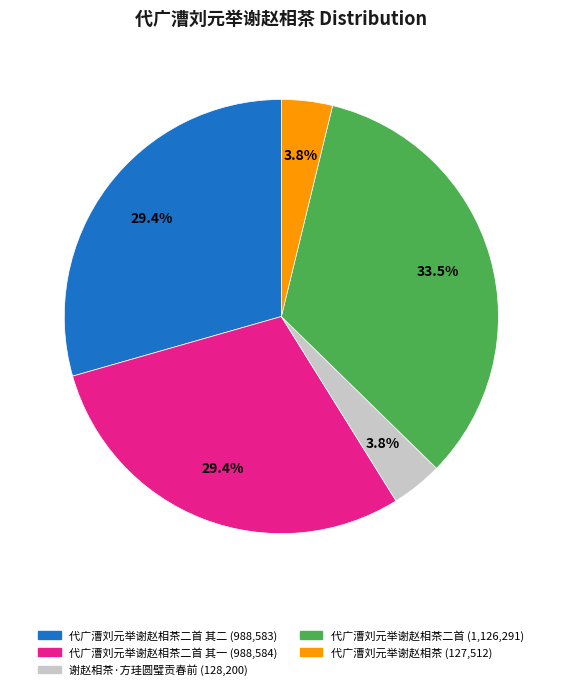

Does any single category account for the majority?

No